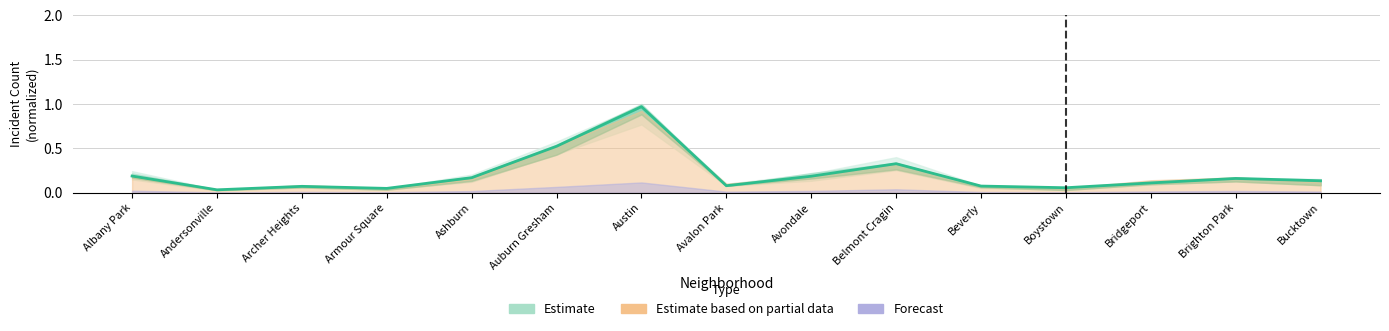

What is the greatest value displayed?

1.0